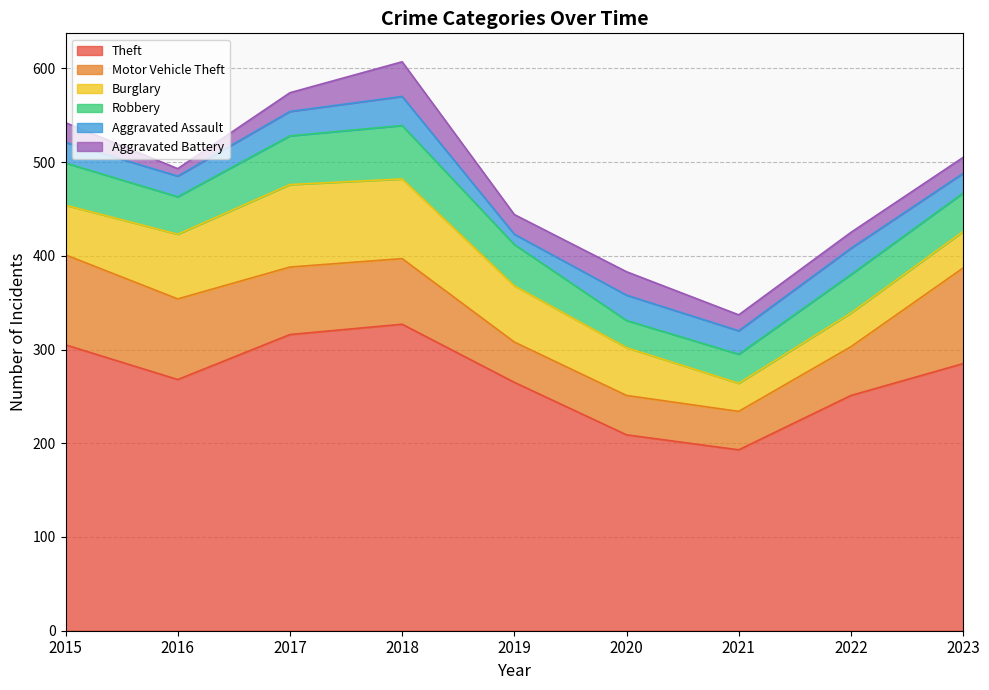

In Robbery, how many points are lower than both neighbors (excluding endpoints)?

2